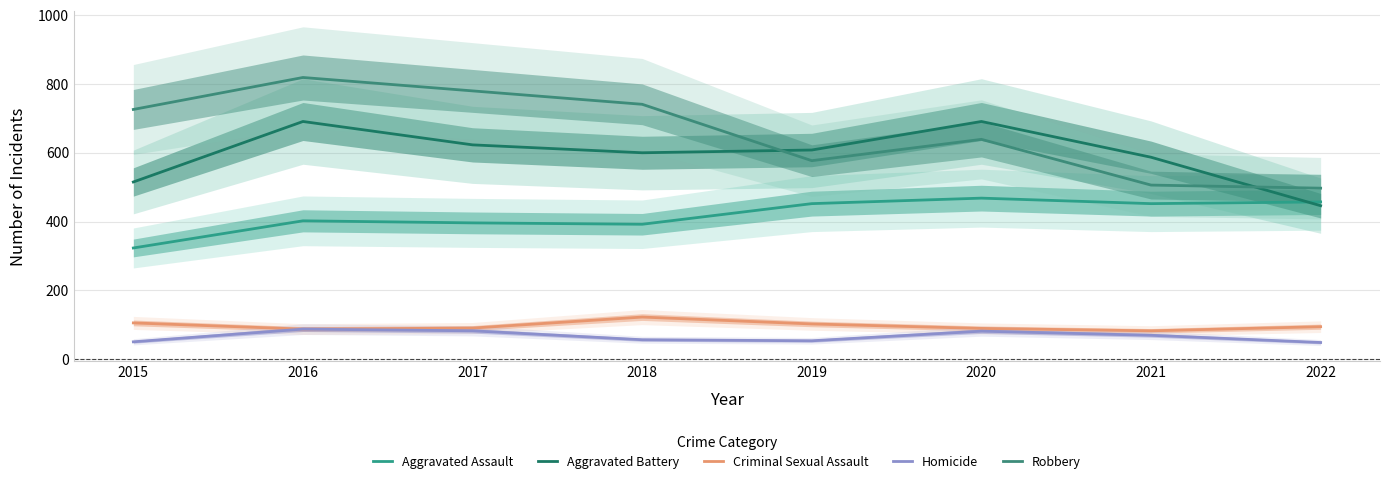

Reading right to left, transcribe all the data shown in this chart.

Aggravated Assault: 2022=457	2021=452	2020=468	2019=452	2018=392	2017=396	2016=402	2015=323
Aggravated Battery: 2022=446	2021=587	2020=691	2019=608	2018=600	2017=623	2016=691	2015=515
Criminal Sexual Assault: 2022=94	2021=82	2020=89	2019=102	2018=122	2017=90	2016=87	2015=105
Homicide: 2022=48	2021=69	2020=81	2019=53	2018=56	2017=82	2016=87	2015=50
Robbery: 2022=497	2021=506	2020=639	2019=577	2018=741	2017=780	2016=819	2015=726